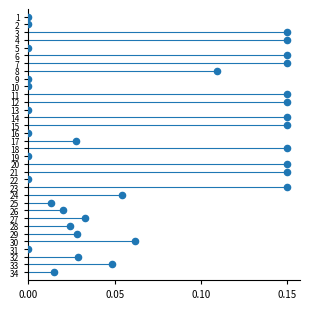

What is the range of Y values (max minus min)?

33